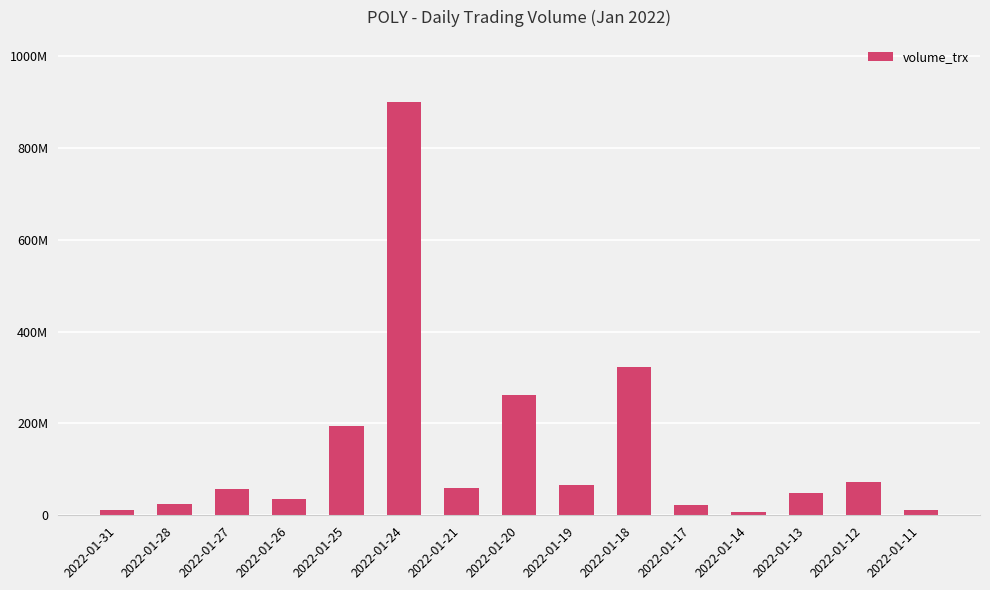

Are the bars horizontal?

No